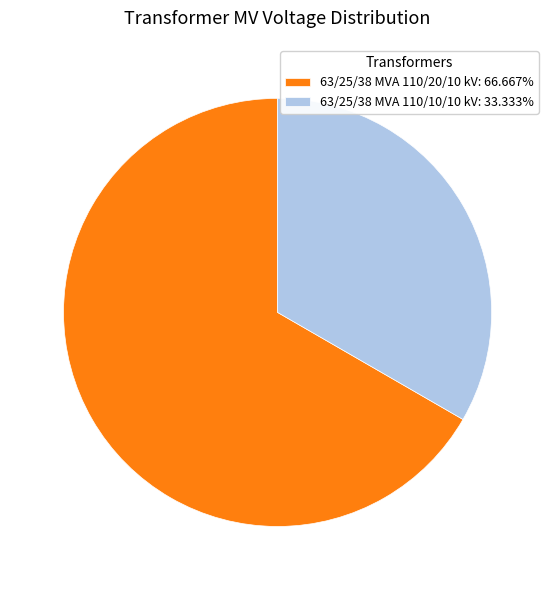

Is there a majority slice in this chart?

Yes